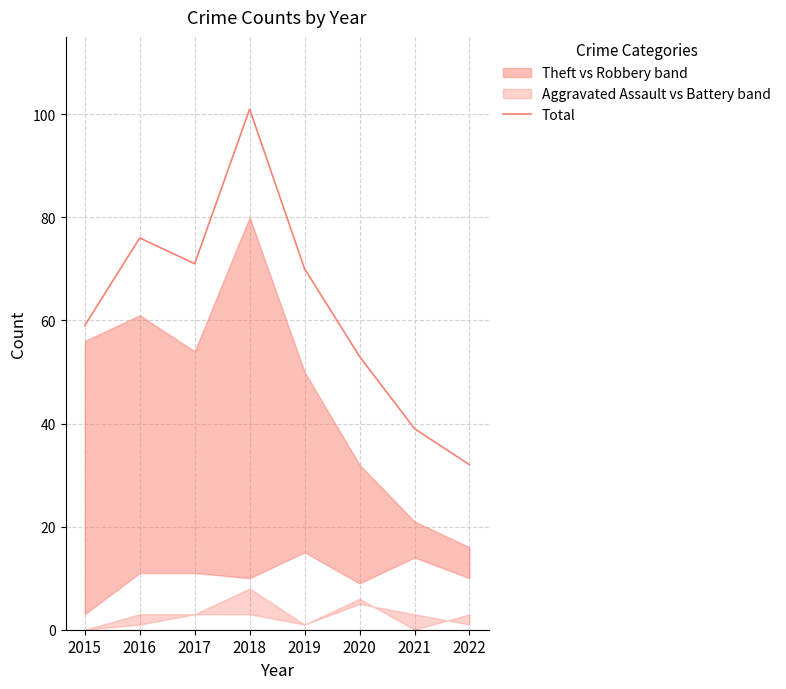

What is the ratio of the value at 2016 to the value at 2020?

1.4